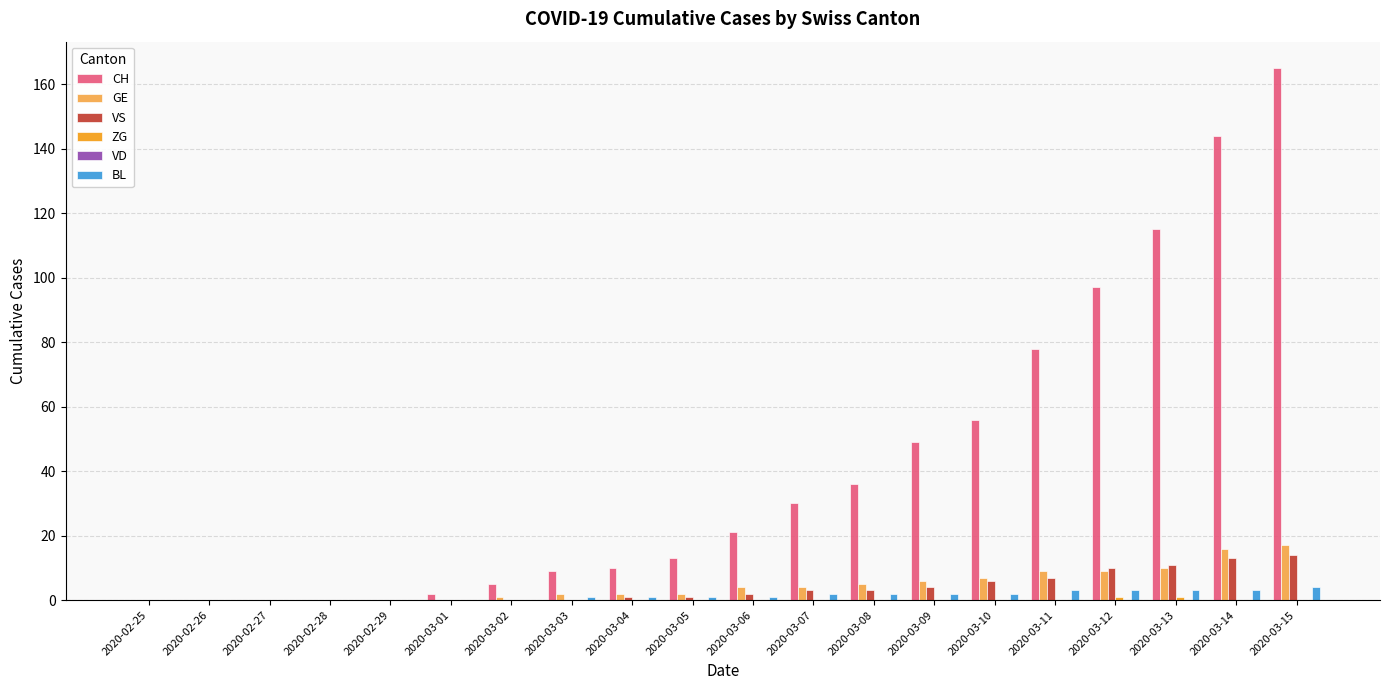

Is it true that CH equals 32 at 2020-03-06?

False